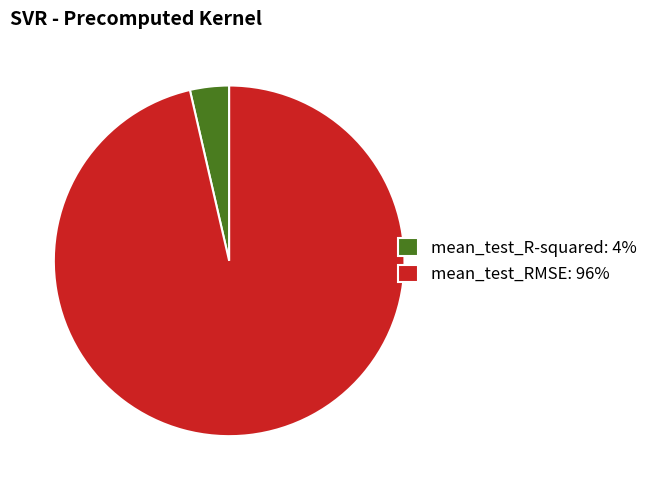

Is it true that mean_test_RMSE is 84% of the pie?

False